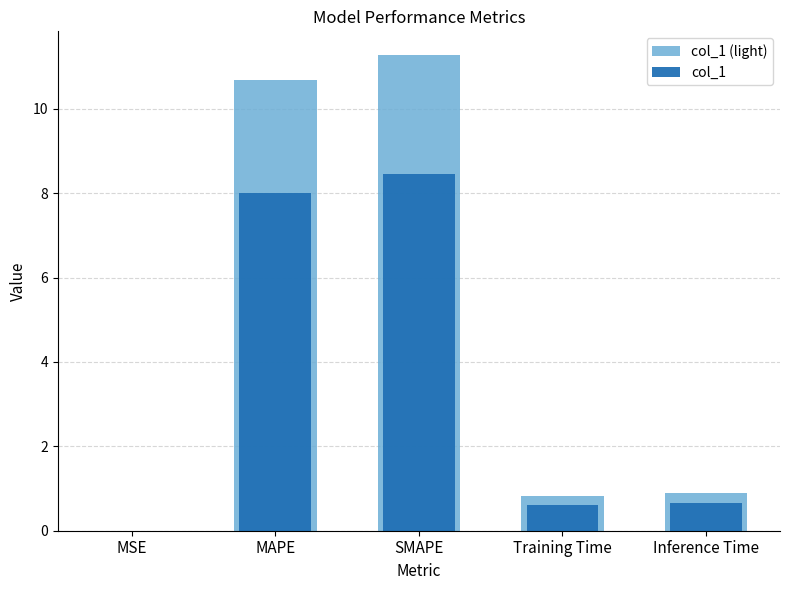

How many bars are there in total?

10